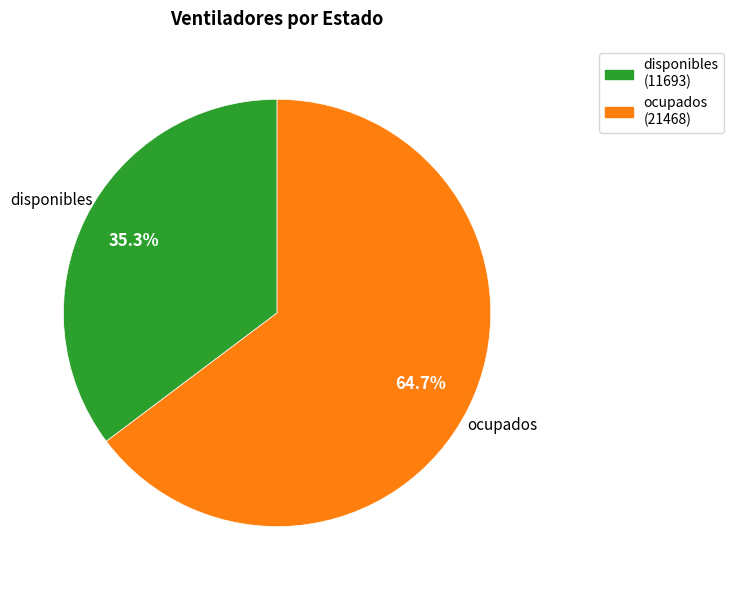

What is the smallest slice in the pie chart?

disponibles